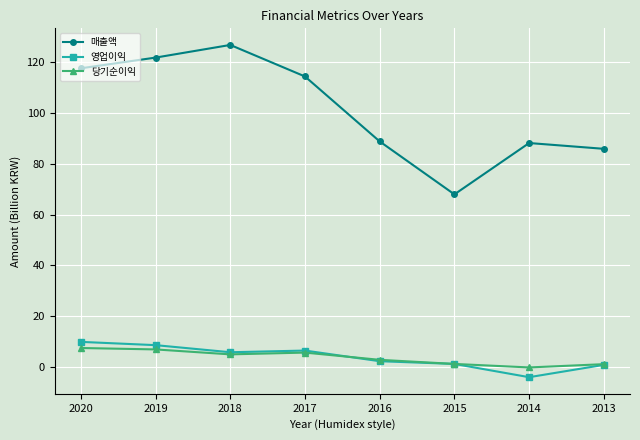

What is the difference between the 영업이익 values at 2017 and 2016?

4.2